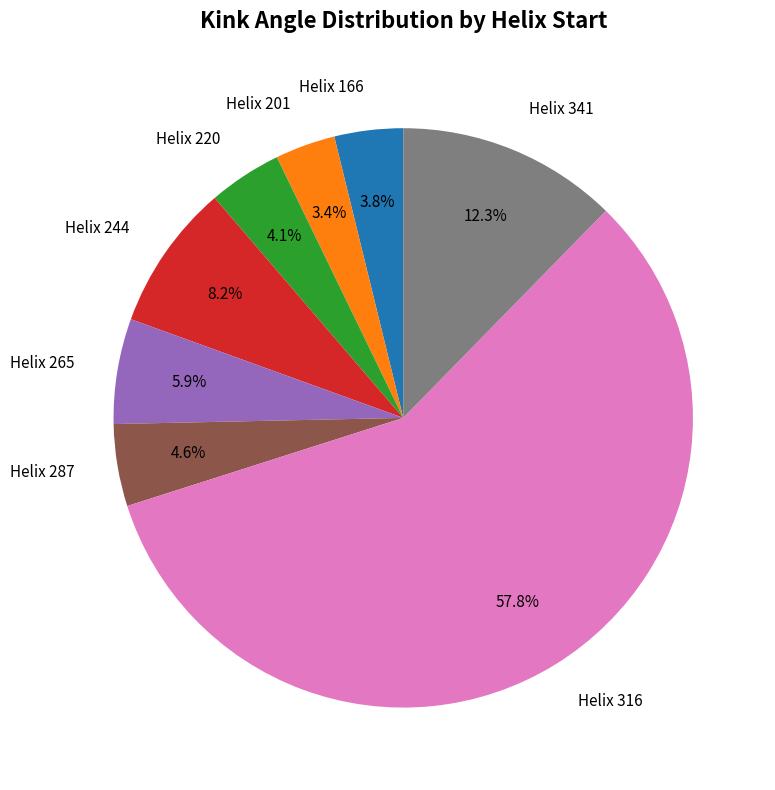

What is the ratio of the value at Helix 341 to the value at Helix 220?

3.0